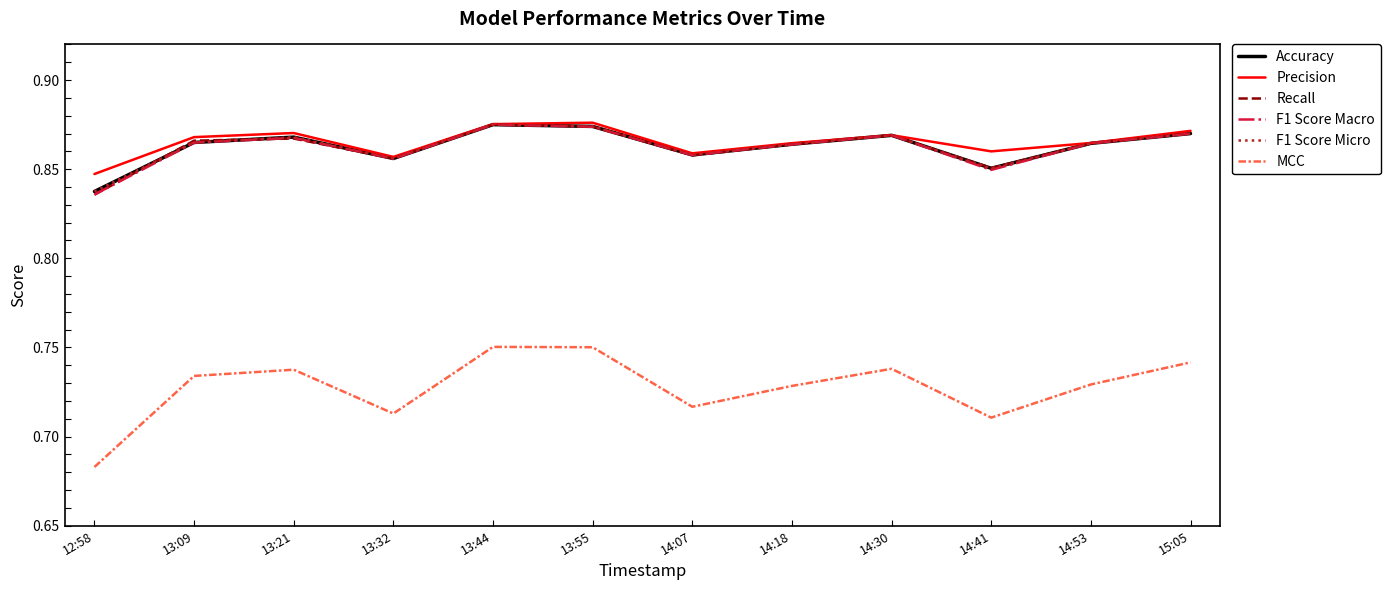

Which category has the lowest value across all series?

12:58